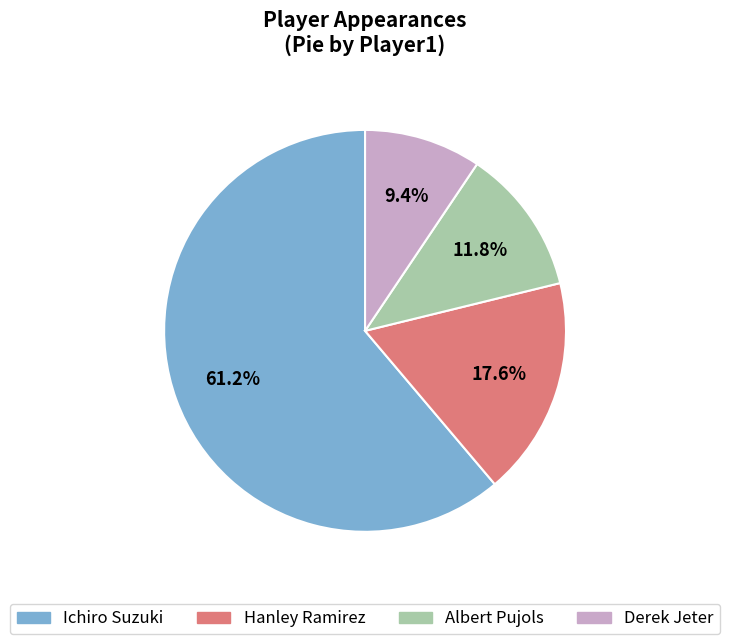

To the nearest percent, what percentage of the pie is Derek Jeter?

9%